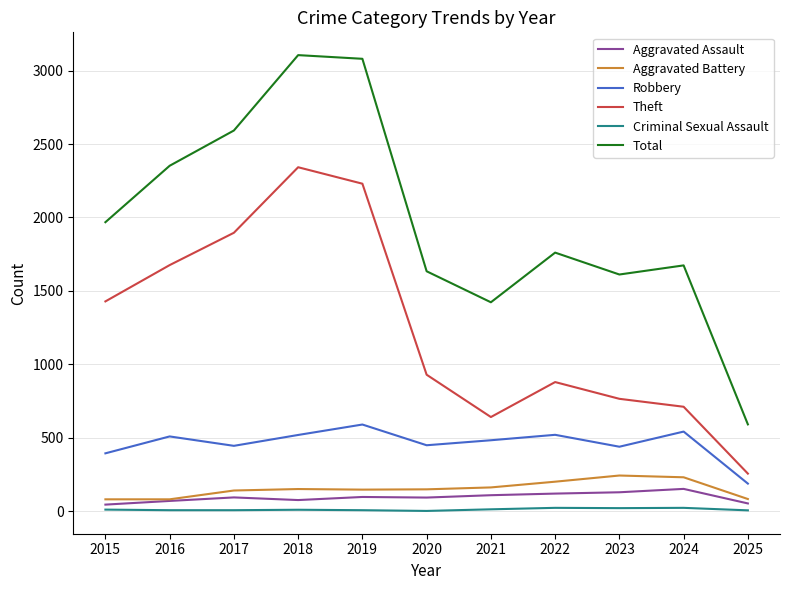

What is the sum of all Criminal Sexual Assault values?

141